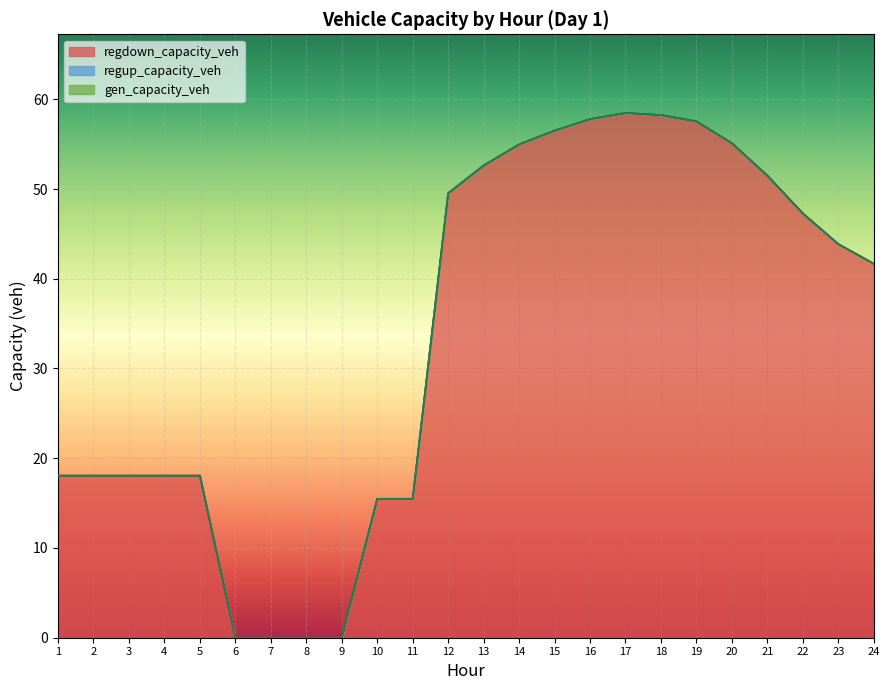

The value of regdown_capacity_veh at 21 is 51.5. True or false?

True